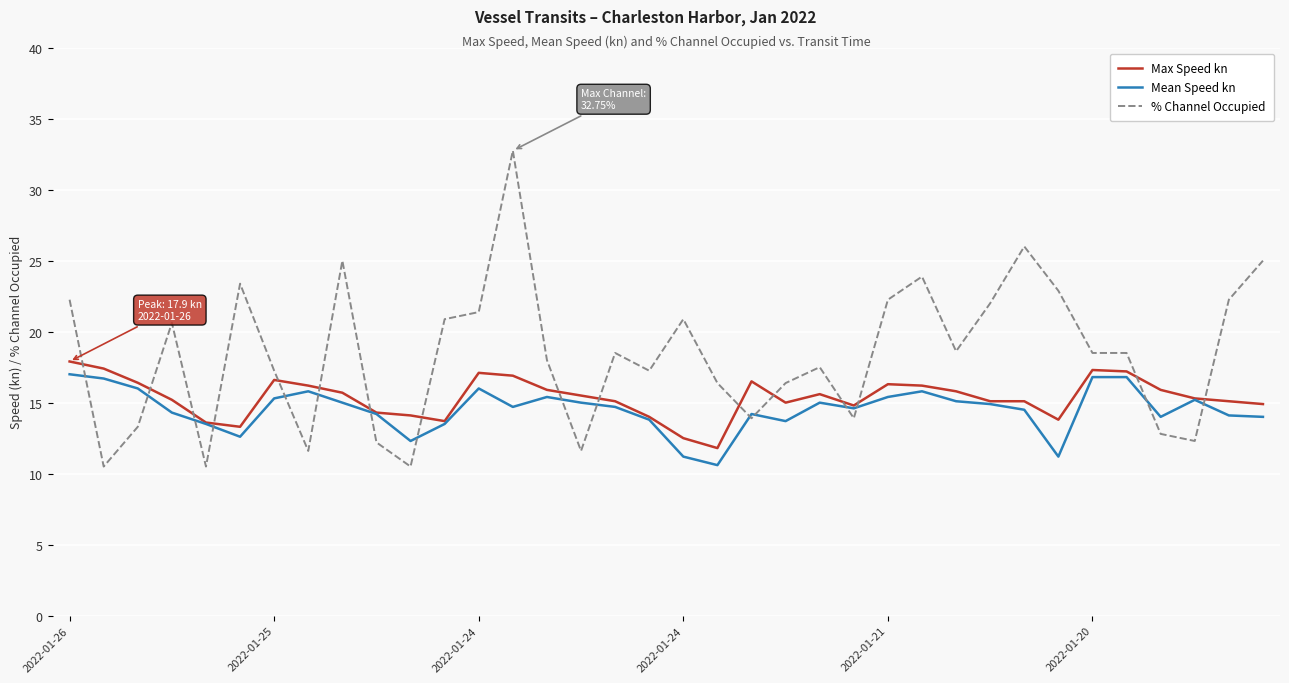

Which series has the widest spread of values?

% Channel Occupied